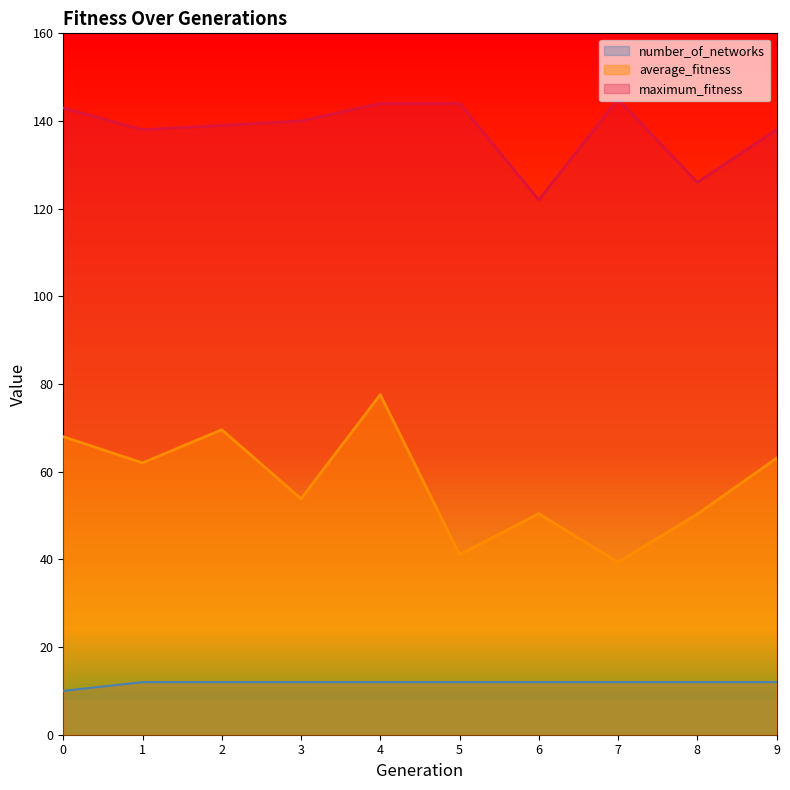

At which label is average_fitness closest to 58?

1